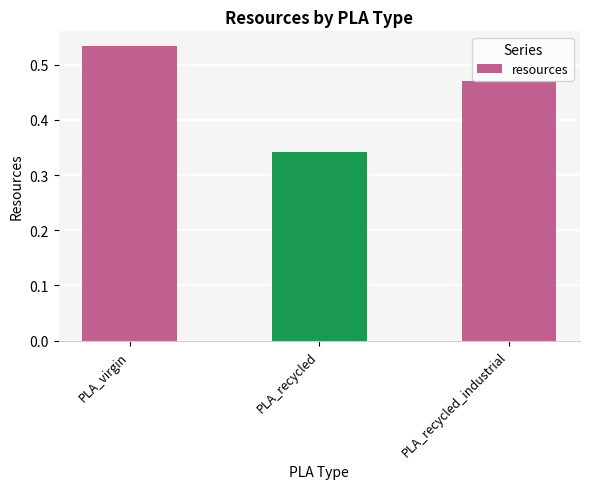

Which has a higher value, PLA_virgin or PLA_recycled_industrial?

PLA_virgin